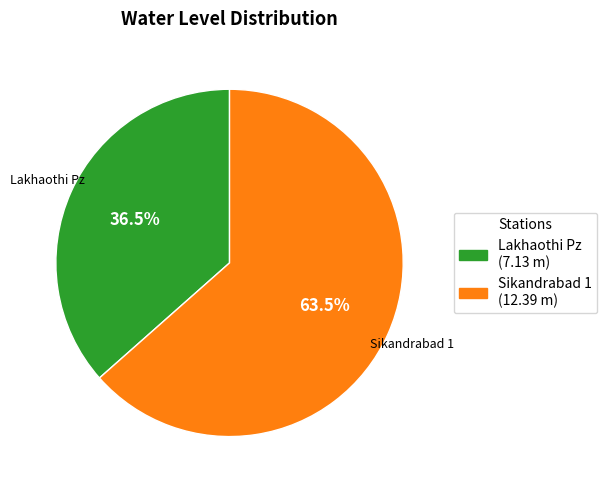

Which slice represents more than half of the pie?

Sikandrabad 1